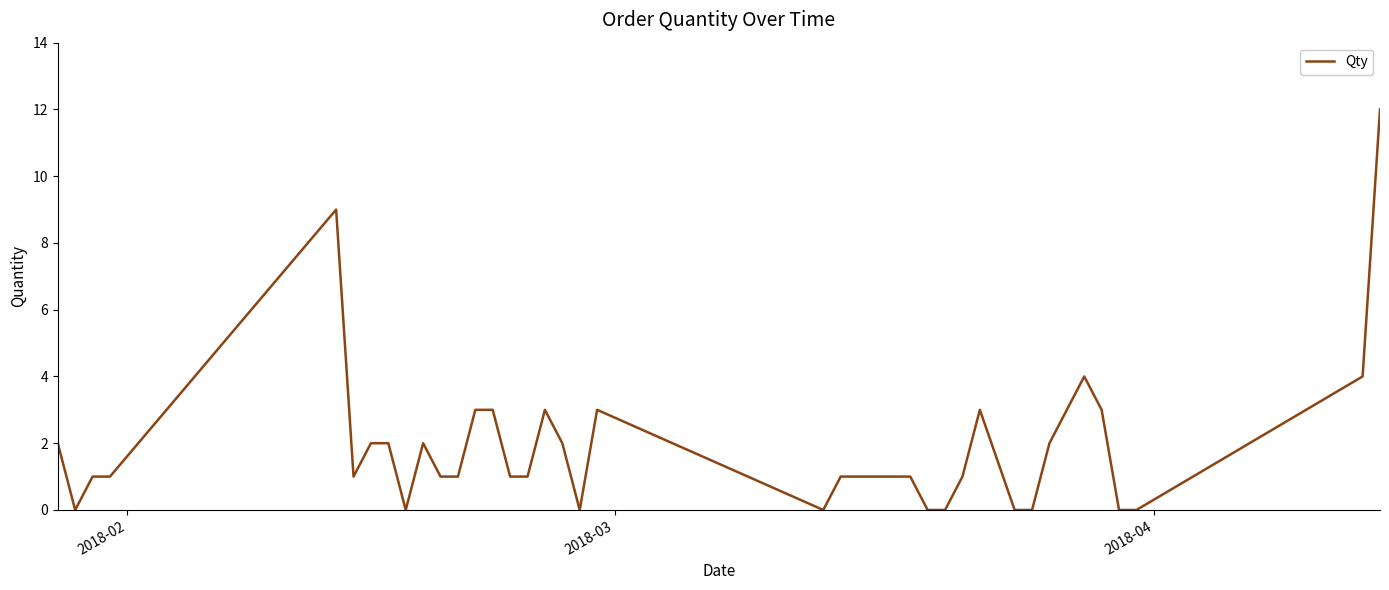

What is the maximum value shown in the chart?

12